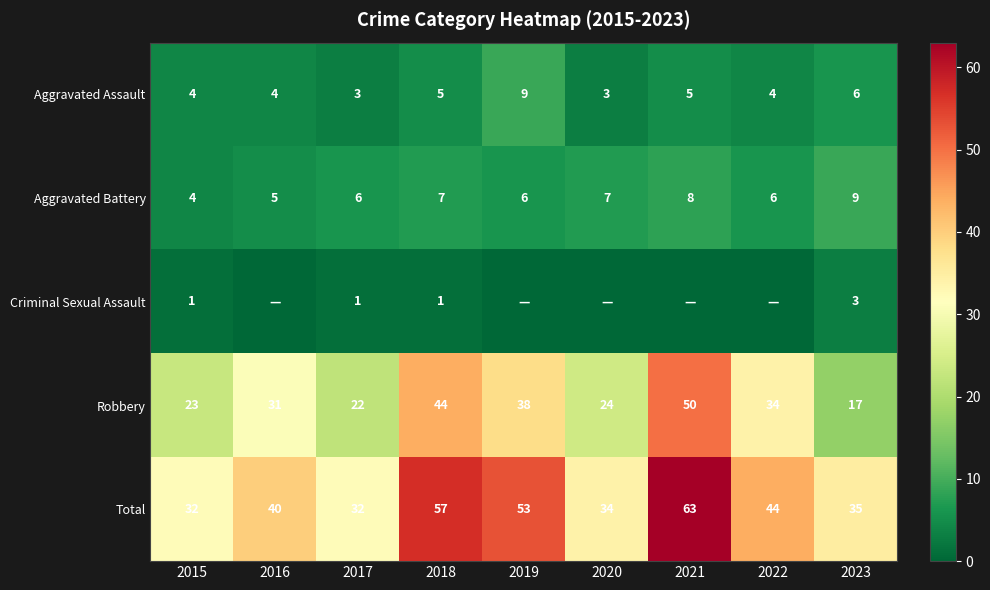

True or false: Robbery has a value of 34 at 2020.

False